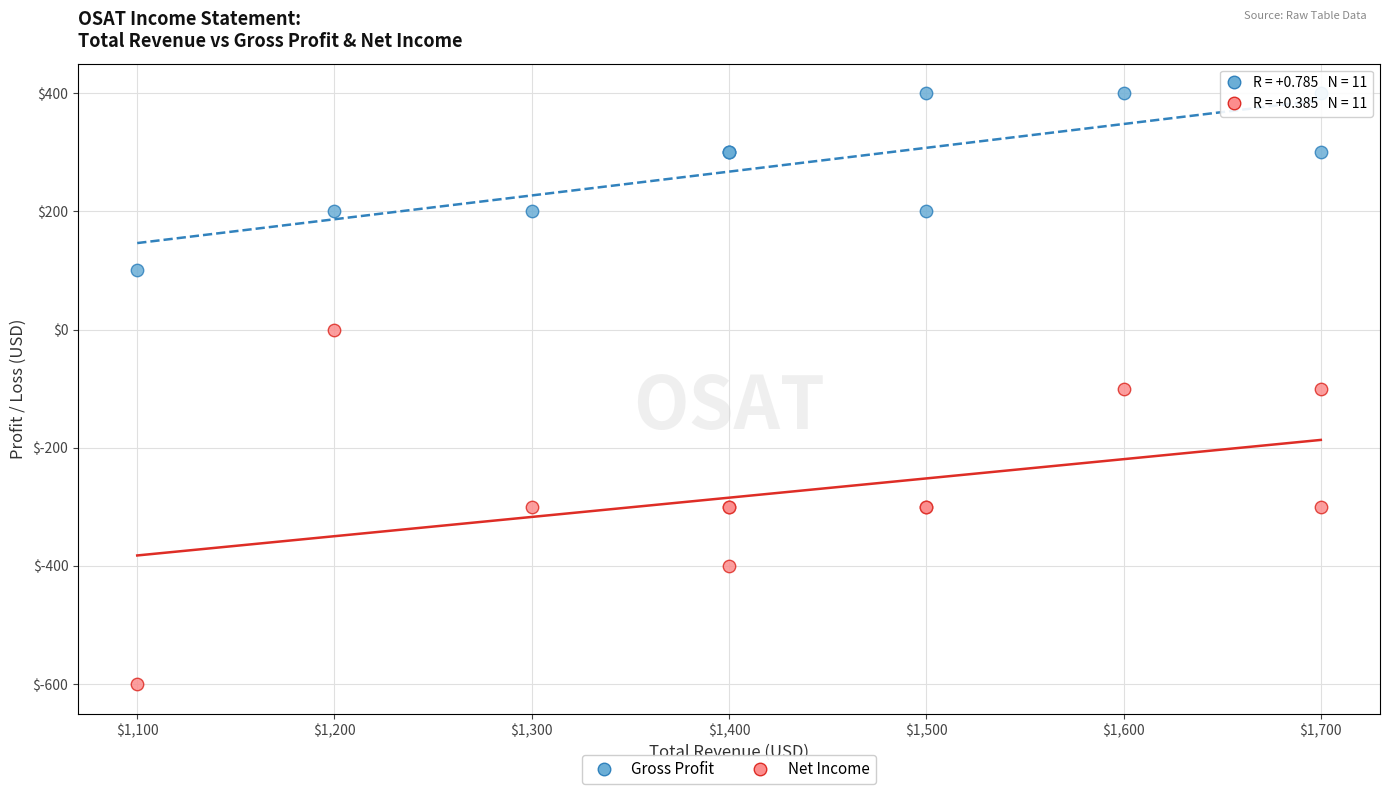

Which series reaches the minimum Y coordinate?

Net Income